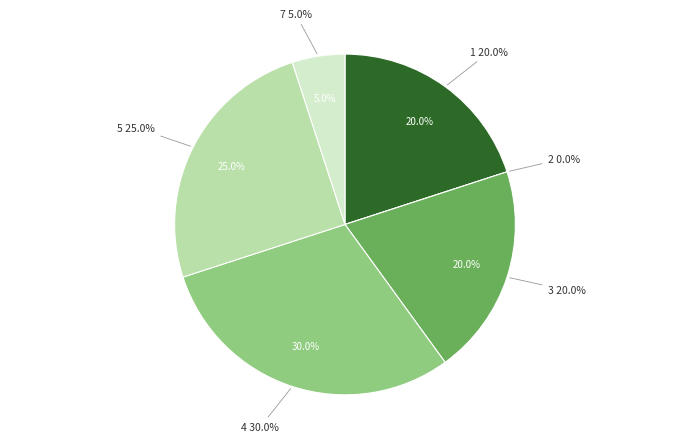

Is it true that 1 is 7% of the pie?

False